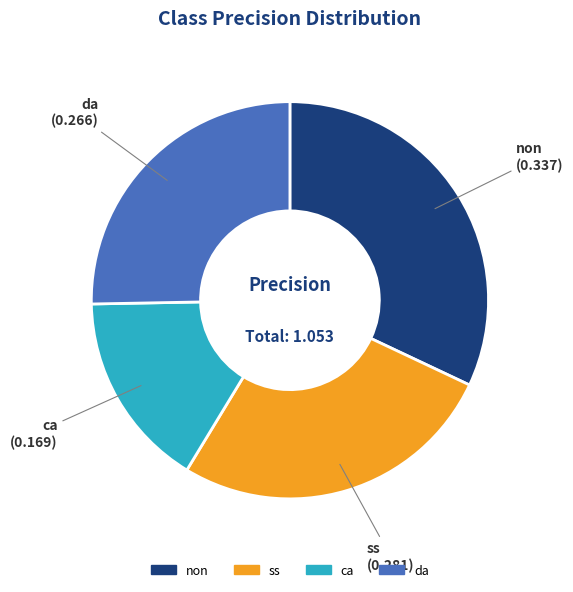

Is it true that non is 32% of the pie?

True